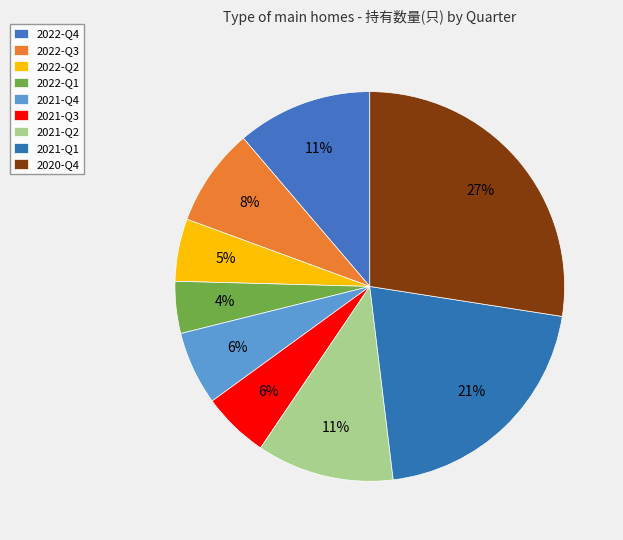

To the nearest percent, what is the difference between the largest and smallest slice percentages?

23%